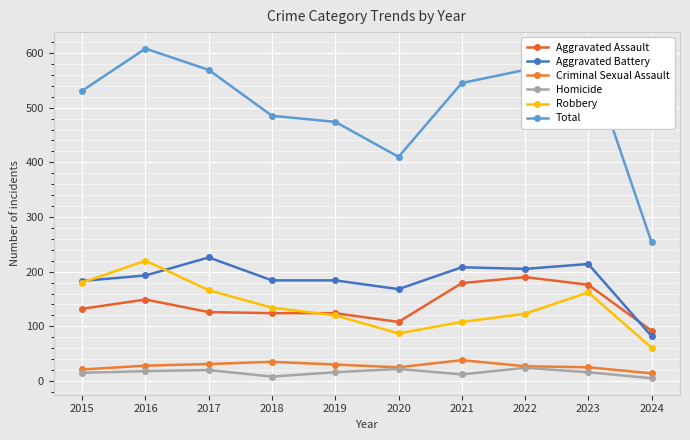

List the labels in order of Total value, largest first.

2016, 2023, 2017, 2022, 2021, 2015, 2018, 2019, 2020, 2024